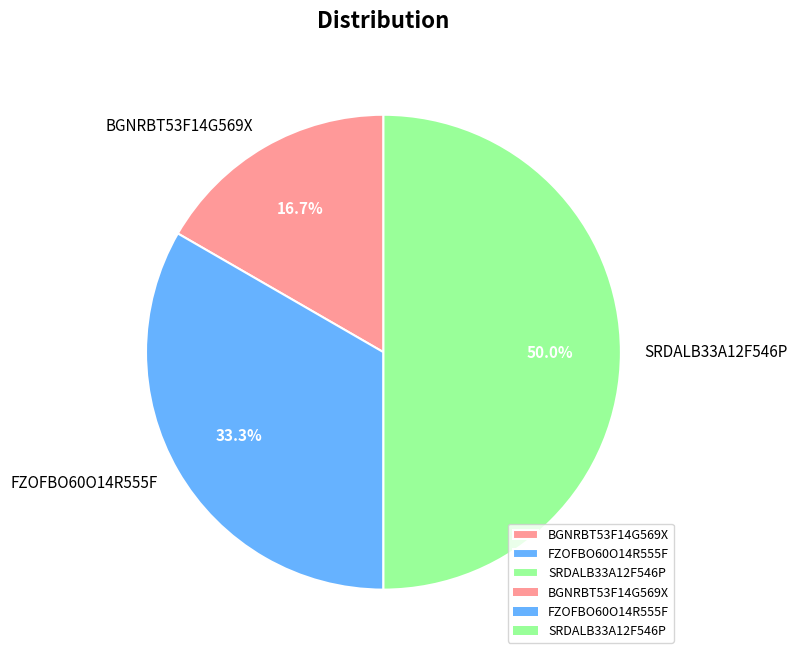

True or false: SRDALB33A12F546P accounts for 64% of the total.

False